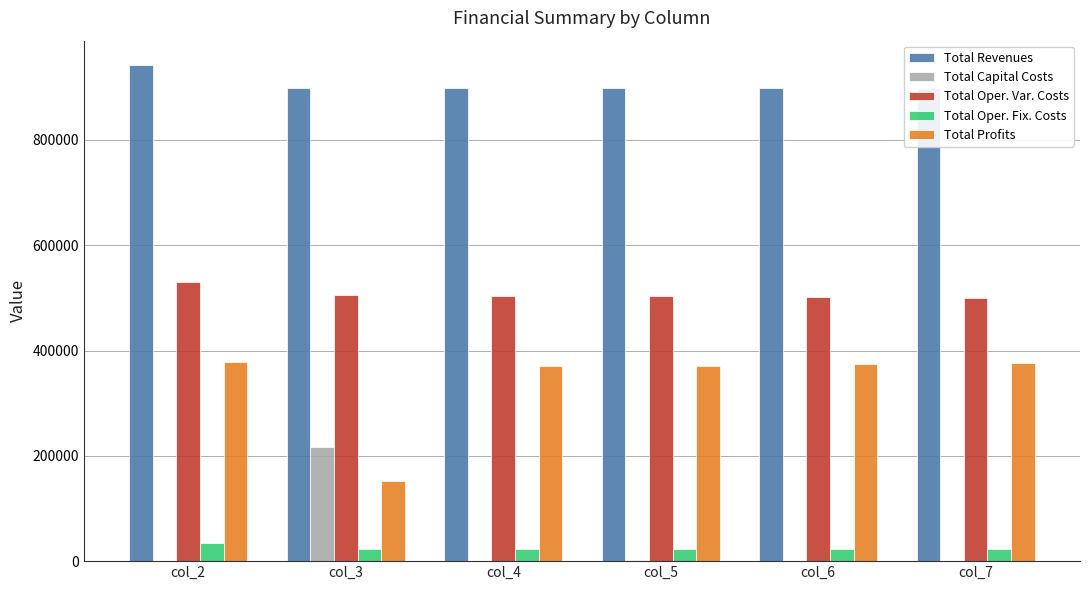

What is the total value across all series at col_2?

1882766.1